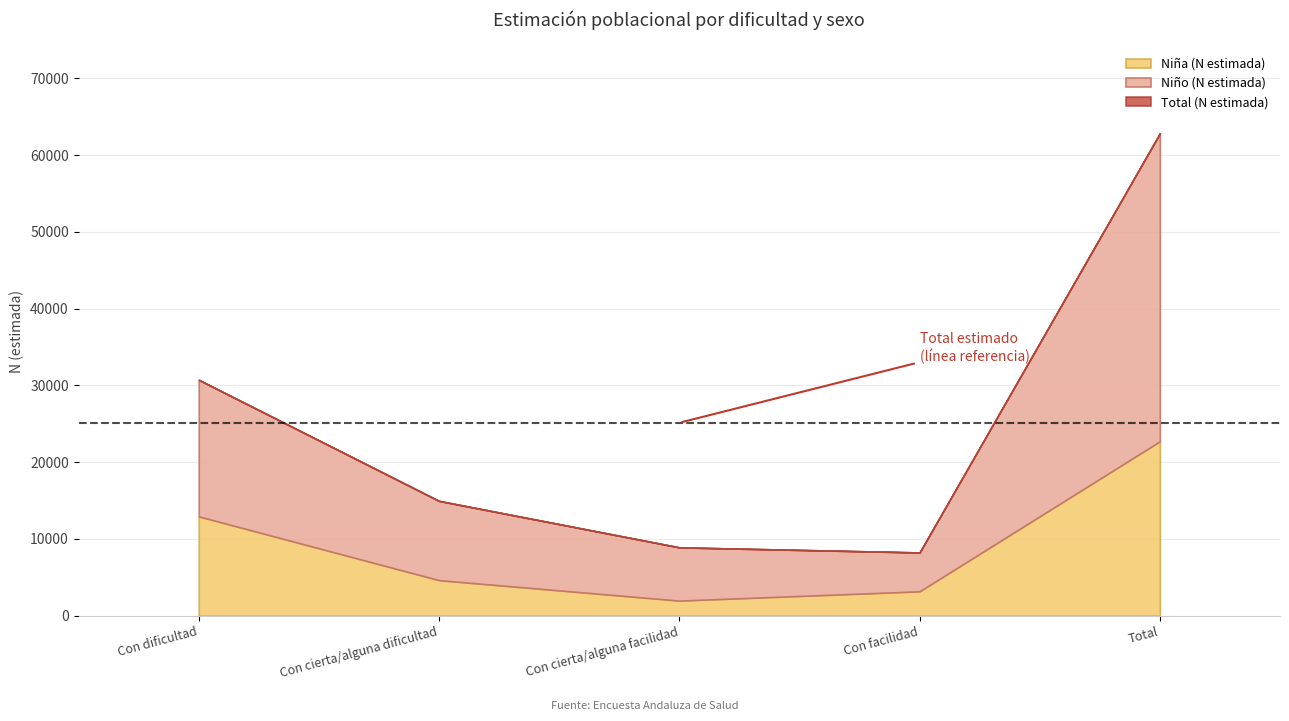

Reading left to right, extract all data points from this chart.

Niña (N estimada): Con dificultad=12944	Con cierta/alguna dificultad=4635	Con cierta/alguna facilidad=1969	Con facilidad=3181	Total=22729
Niño (N estimada): Con dificultad=17794	Con cierta/alguna dificultad=10326	Con cierta/alguna facilidad=6936	Con facilidad=5060	Total=40117
Total (N estimada): Con dificultad=30738	Con cierta/alguna dificultad=14962	Con cierta/alguna facilidad=8905	Con facilidad=8241	Total=62846